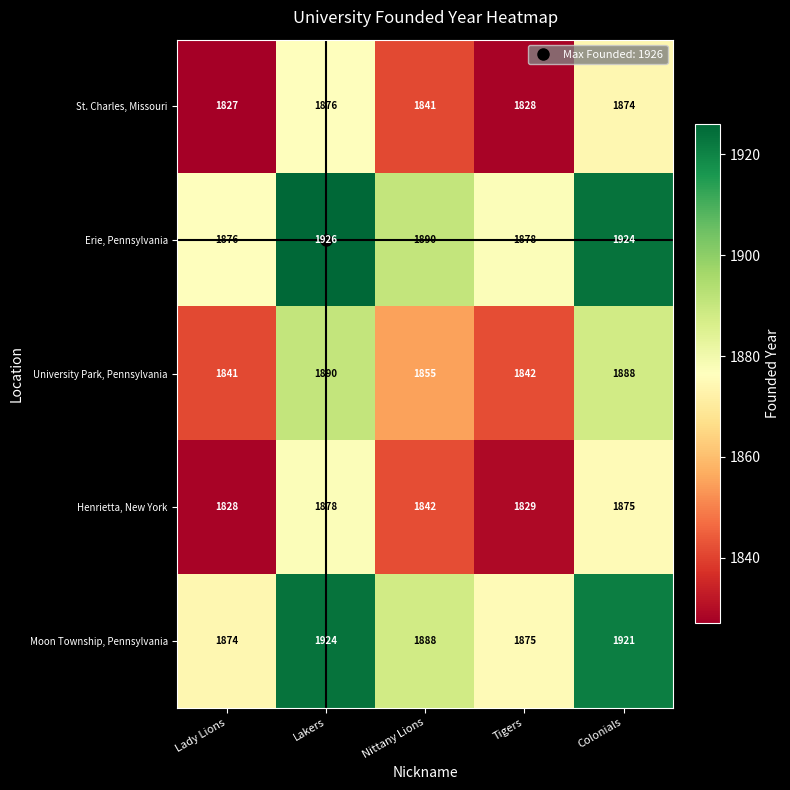

What is the sum of the Moon Township, Pennsylvania values at Lakers and Colonials?

3845